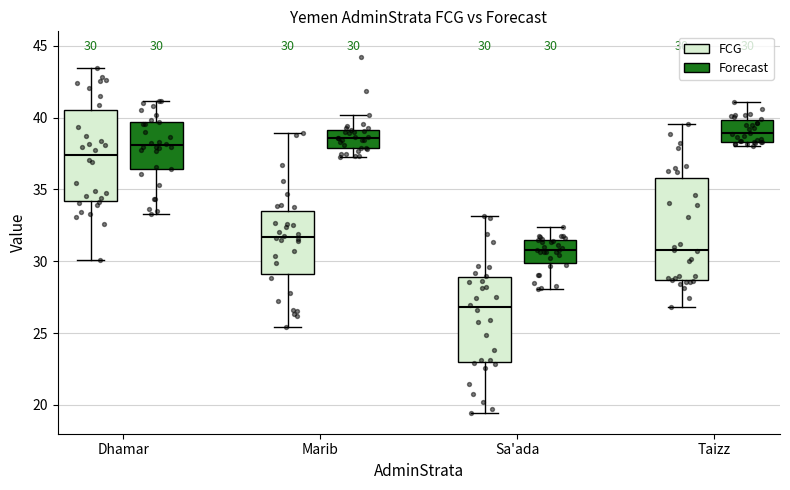

Which box's median line is the lowest?

Sa'ada (FCG)